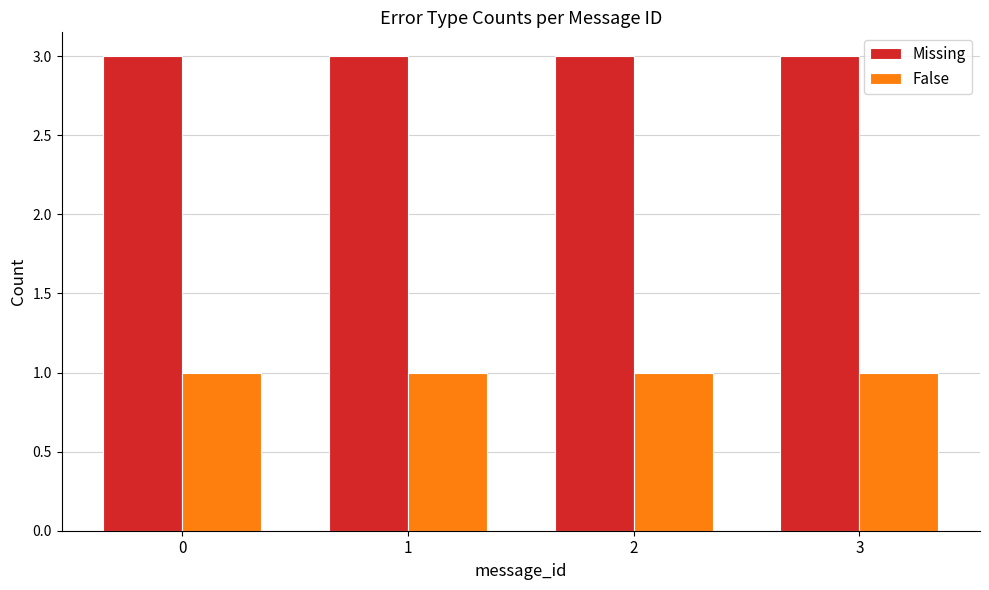

Which series has the largest total across all categories?

Missing